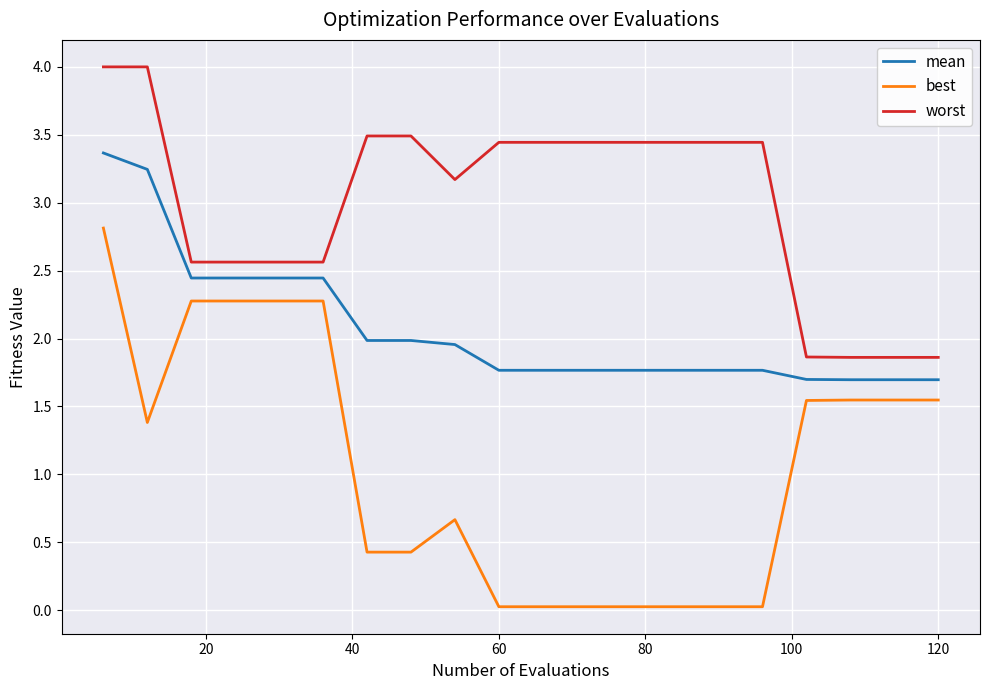

List the series in order of their overall mean, highest first.

worst, mean, best